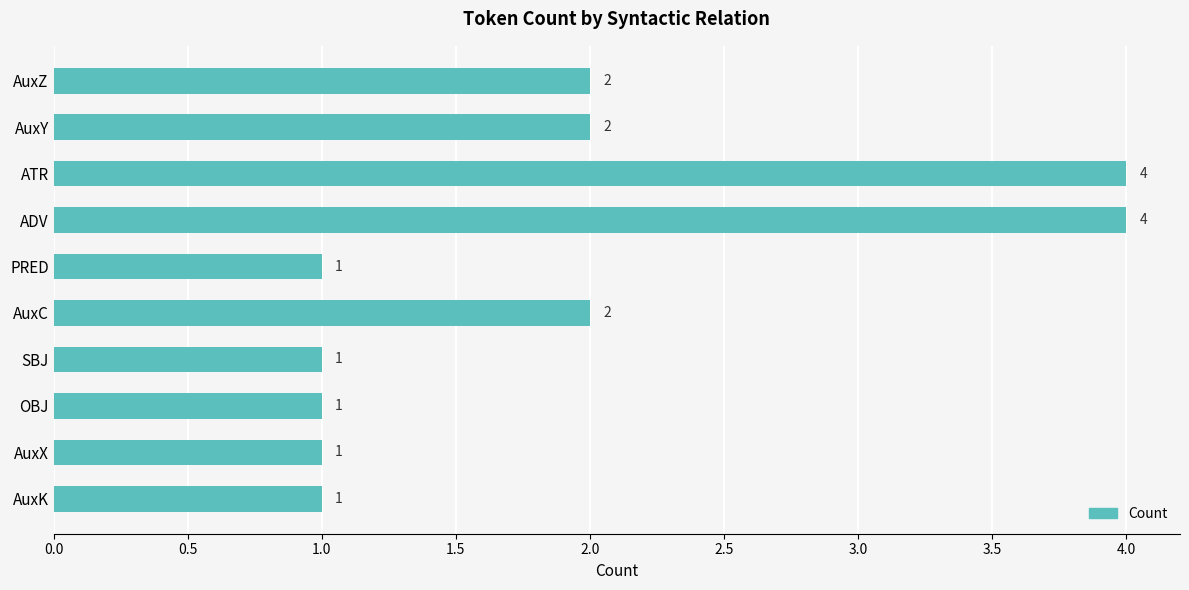

How many data points does each series have?

10